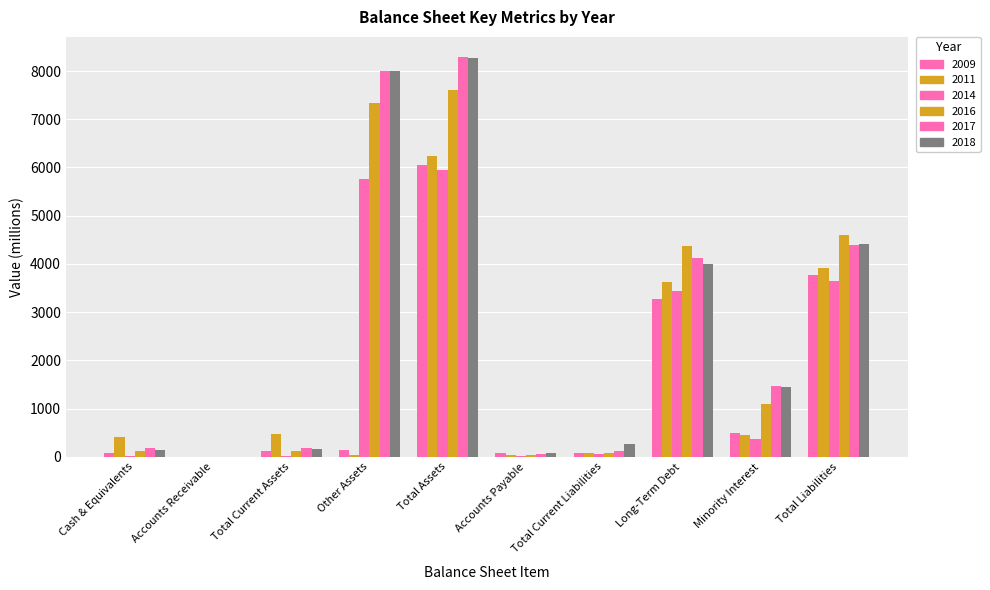

The 2009 series shows 3 at Accounts Receivable. True or false?

False